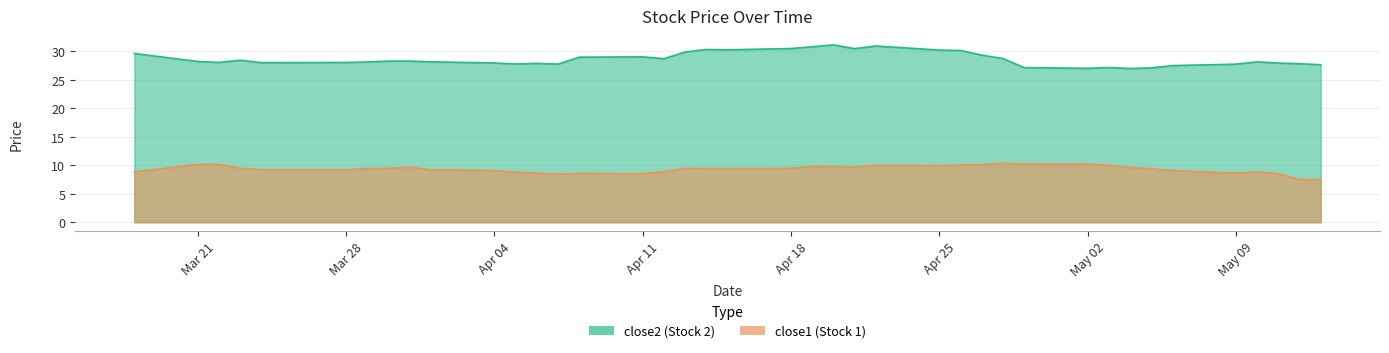

Reading left to right, list all the values displayed in this chart.

close2: 29.6	28.2	28.1	28.4	28.0	28.0	28.1	28.3	28.3	28.2	28.0	27.8	27.9	27.8	29.0	29.0	28.7	29.9	30.3	30.3	30.5	30.8	31.1	30.5	30.9	30.2	30.1	29.3	28.7	27.1	27.0	27.1	27.0	27.1	27.5	27.7	28.2	27.9	27.8	27.6
close1: 8.8	10.2	10.1	9.5	9.2	9.2	9.4	9.5	9.7	9.2	9.1	8.8	8.6	8.4	8.6	8.5	8.9	9.5	9.4	9.4	9.5	9.8	9.8	9.7	10.0	9.9	10.0	10.1	10.4	10.2	10.2	10.0	9.6	9.4	9.1	8.6	8.8	8.5	7.5	7.5